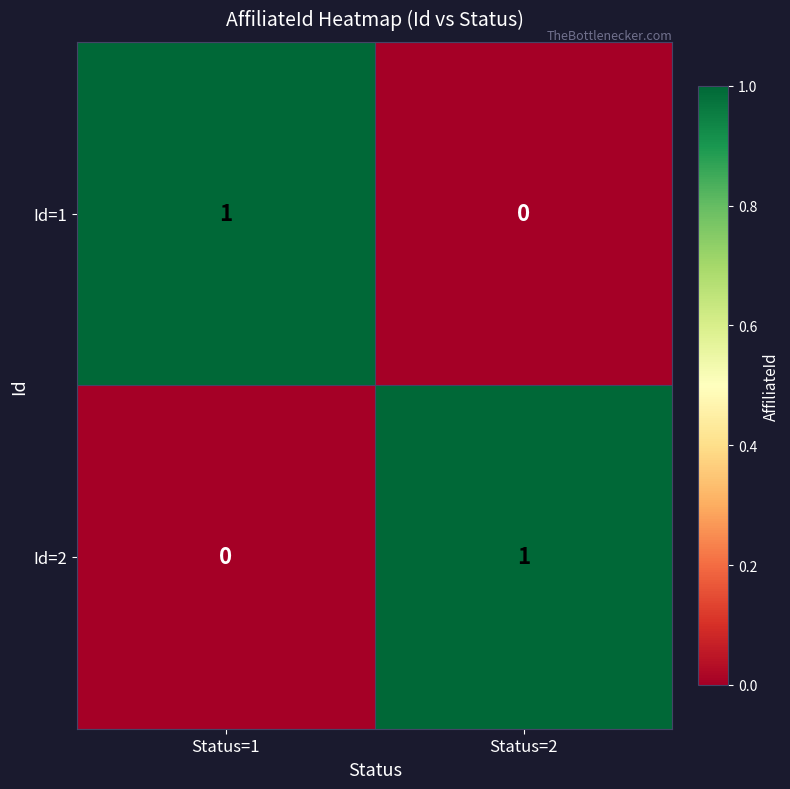

The Id=2 series shows 0 at Status=1. True or false?

True